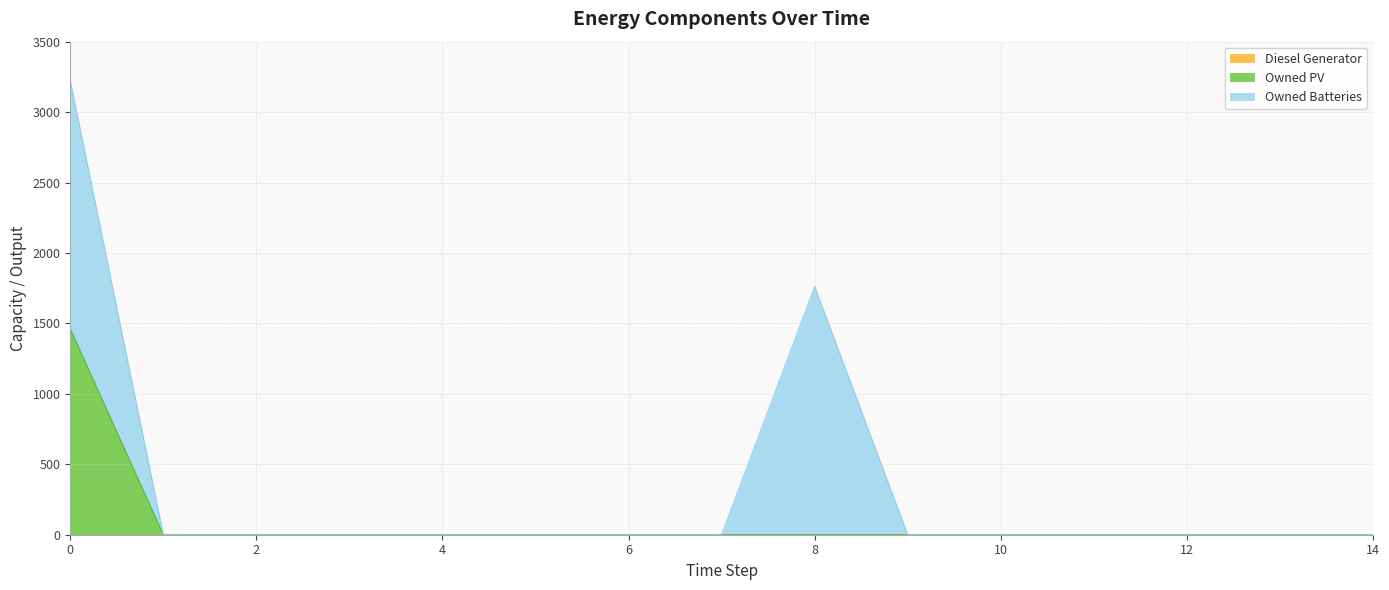

Which series has the largest total across all categories?

Owned Batteries